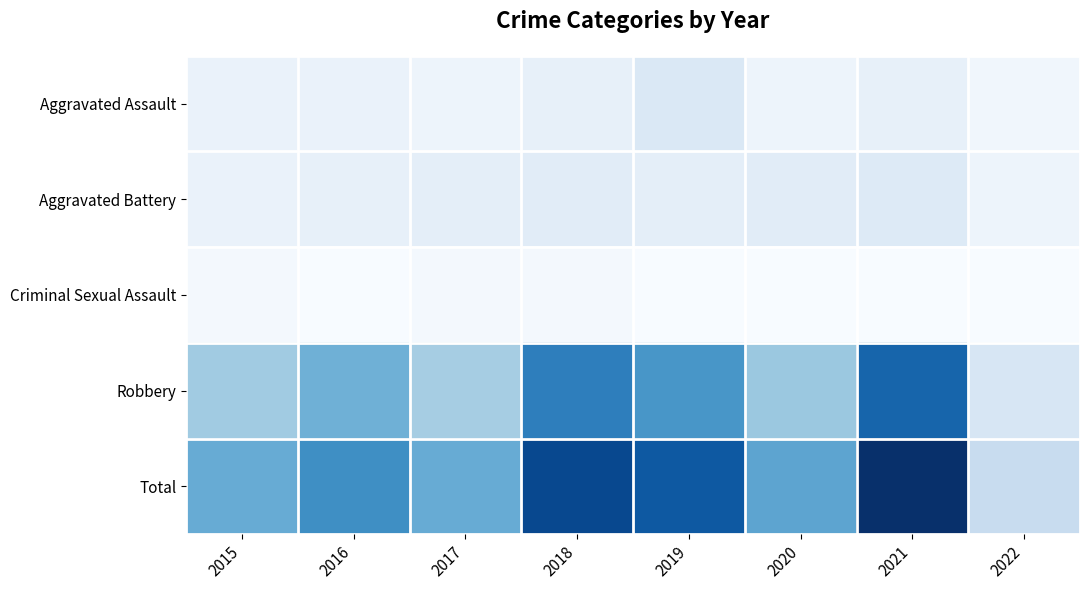

Rank the series at 2020 from highest to lowest value.

Total, Robbery, Aggravated Battery, Aggravated Assault, Criminal Sexual Assault